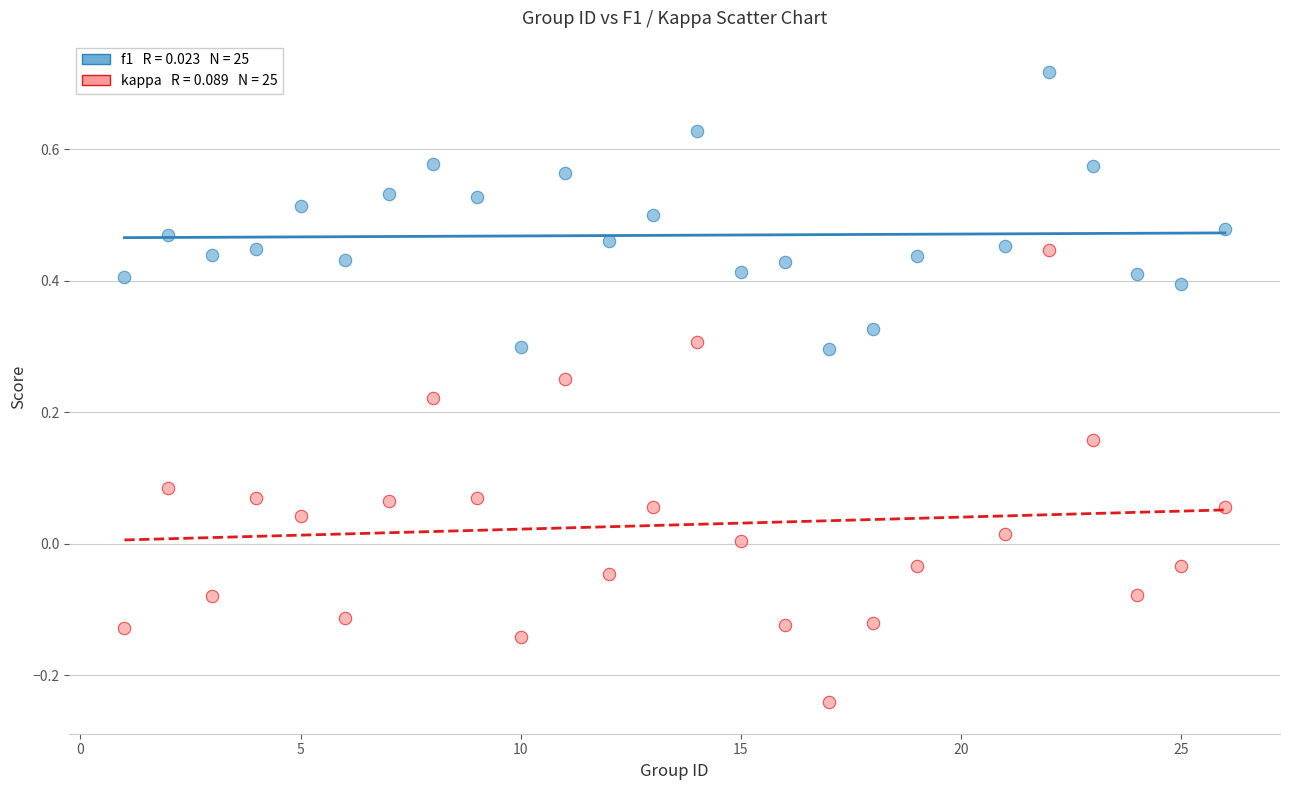

Across all data points, what is the range of Y values (max minus min)?

1.0